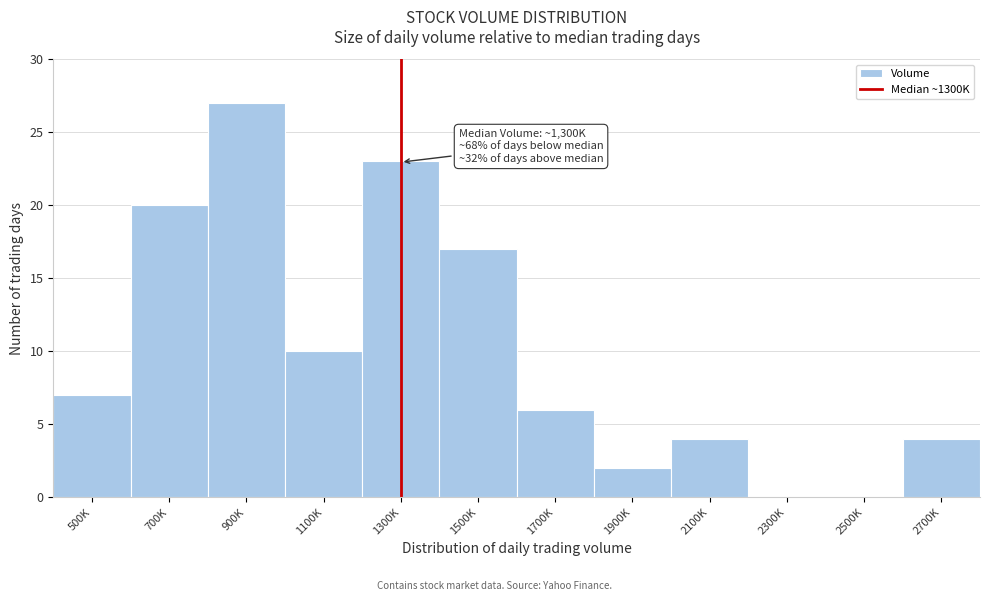

Reading left to right, list all the values displayed in this chart.

500K=7	700K=20	900K=27	1100K=10	1300K=23	1500K=17	1700K=6	1900K=2	2100K=4	2300K=0	2500K=0	2700K=4